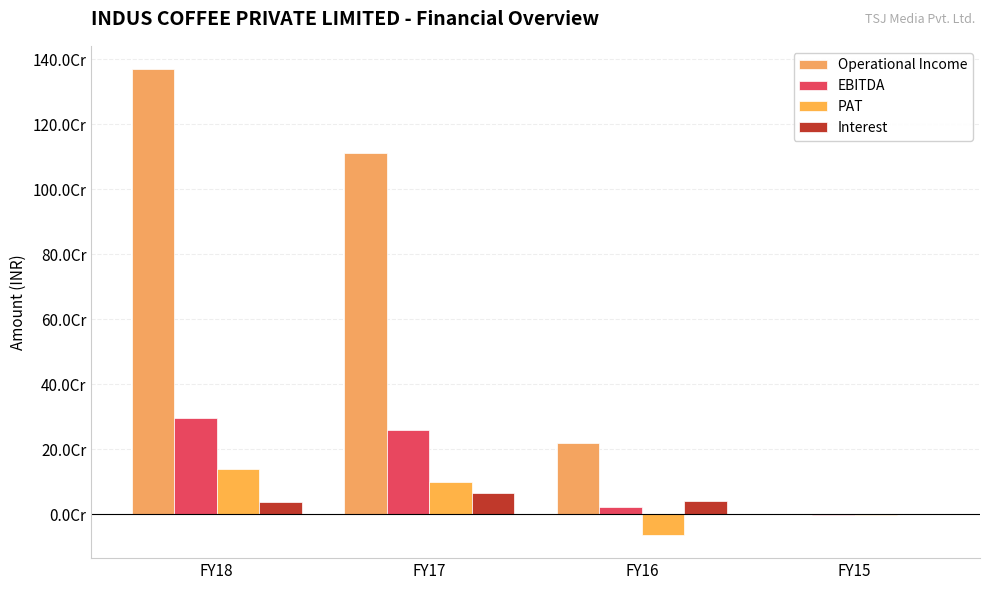

What is the value of the PAT bar at the 1st from the left?

138028349.0